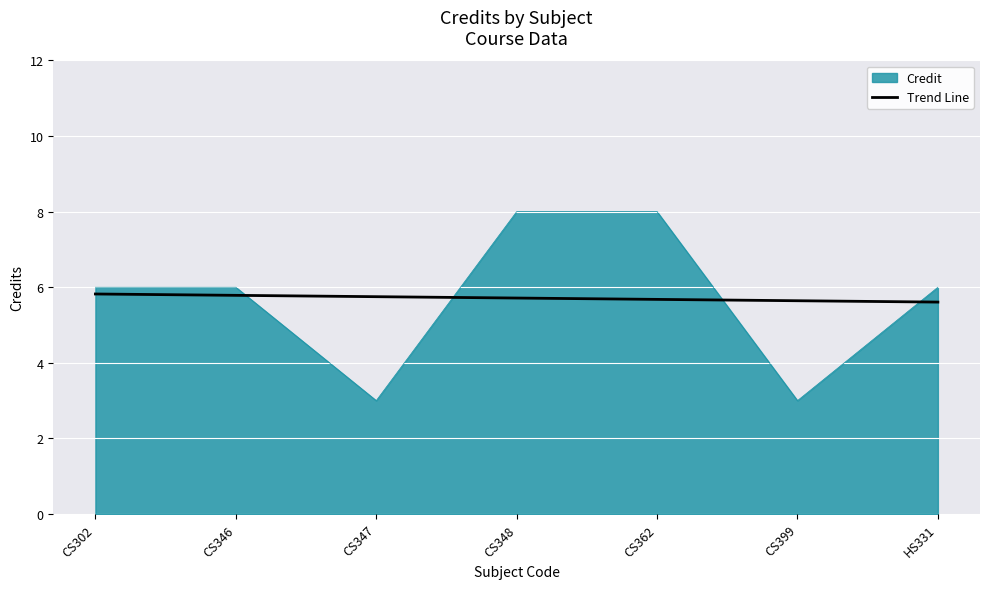

What is the difference between the Credit values at CS348 and CS347?

5.0